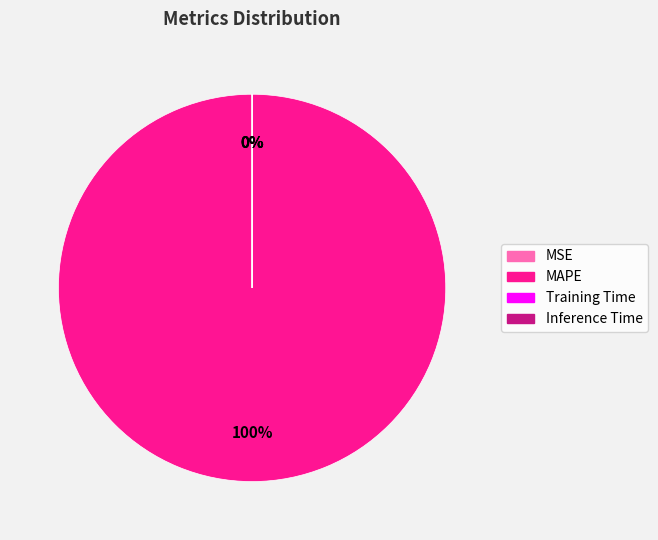

Is it true that MSE is 0% of the pie?

True